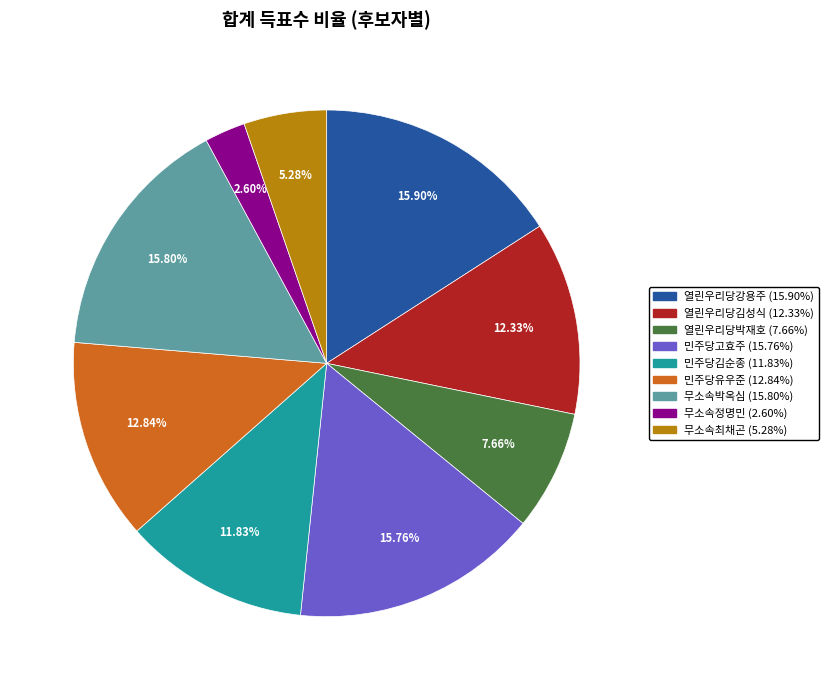

To the nearest percent, what portion does 무소속최채곤 represent?

5%